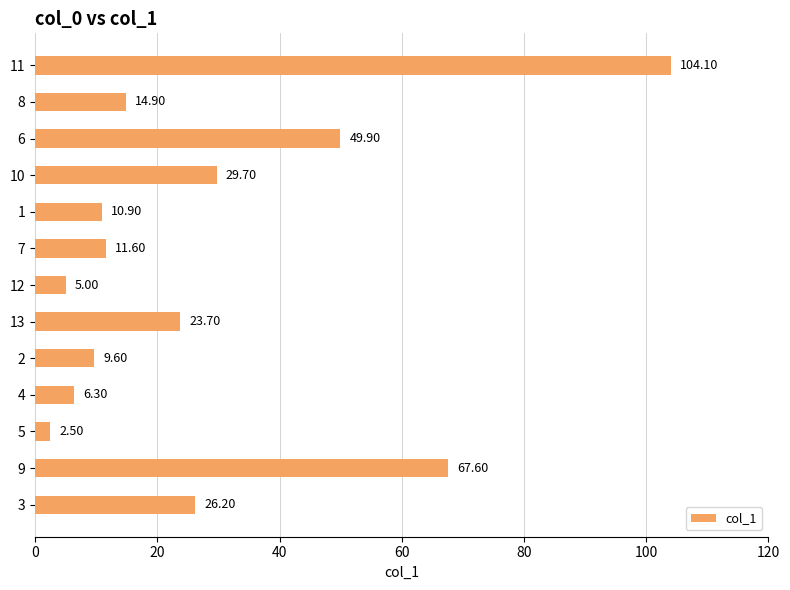

List the labels in order of value, largest first.

11, 9, 6, 10, 3, 13, 8, 7, 1, 2, 4, 12, 5